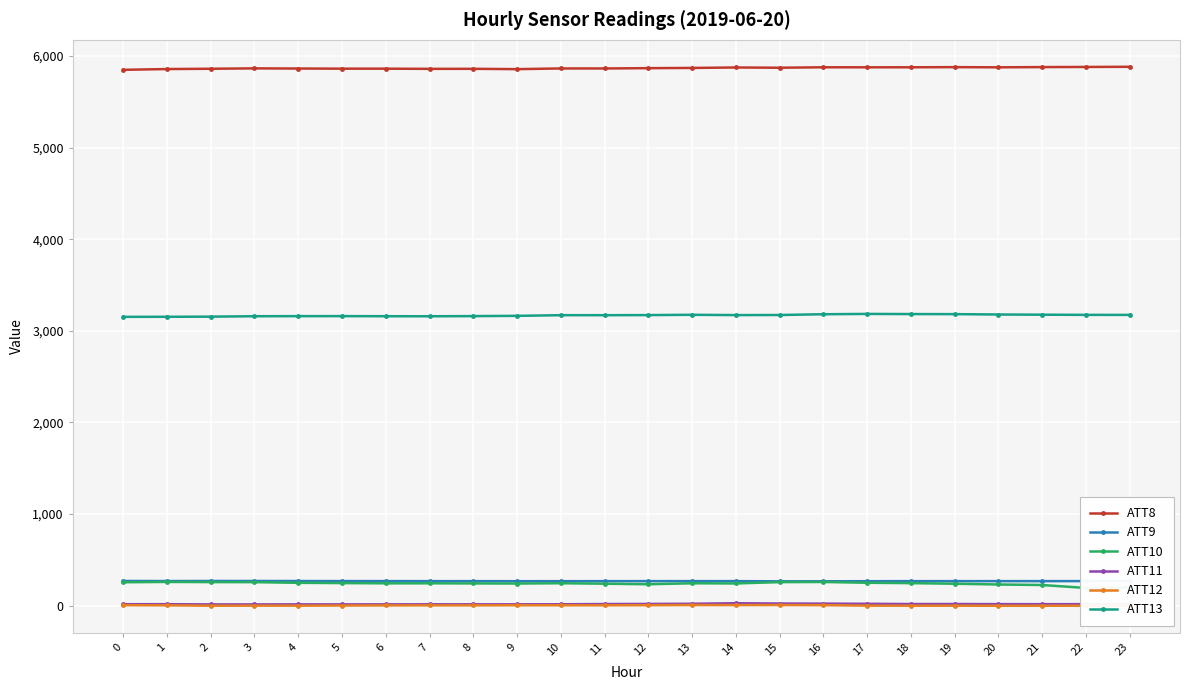

True or false: ATT8 and ATT9 cross at least once.

False